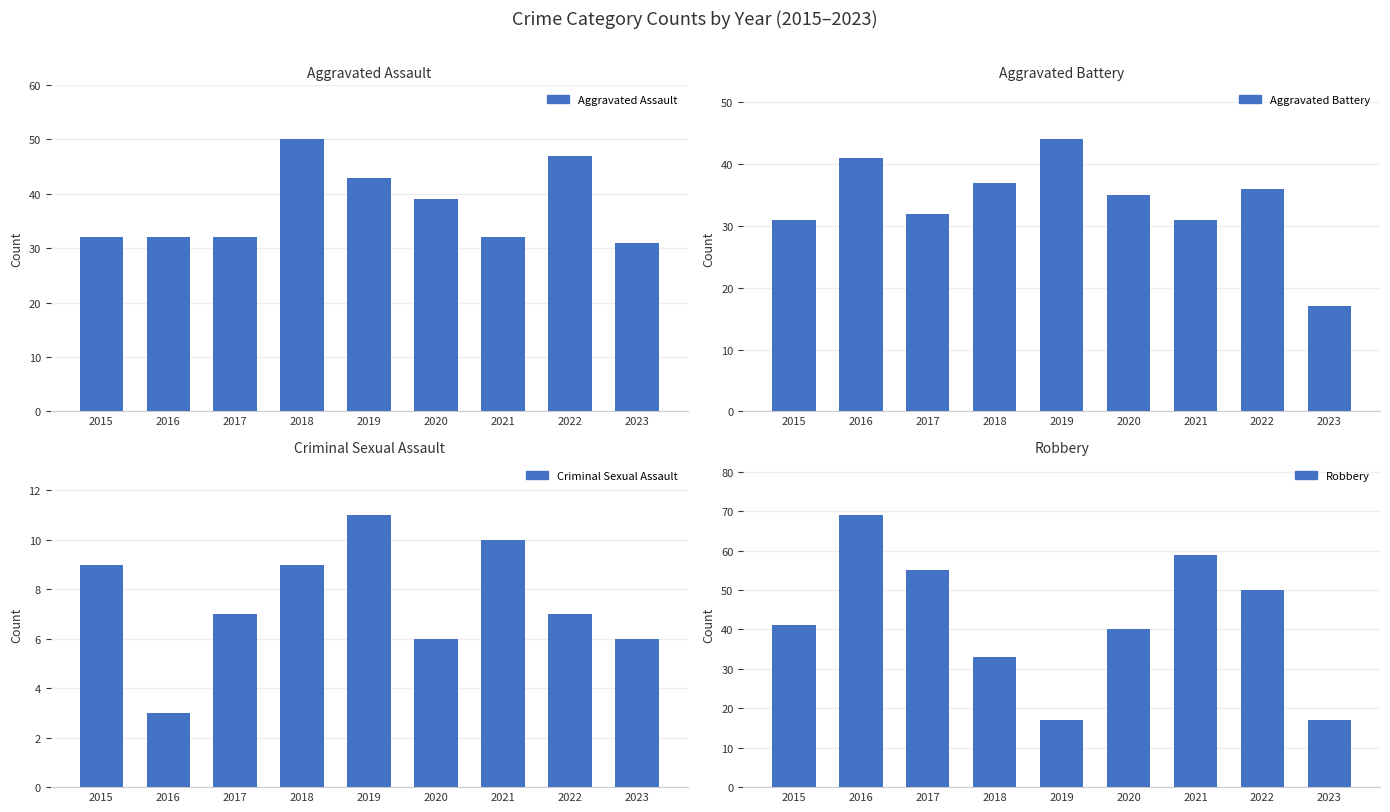

Is the value of Aggravated Battery at 2019 greater than the value of Criminal Sexual Assault at 2019?

Yes